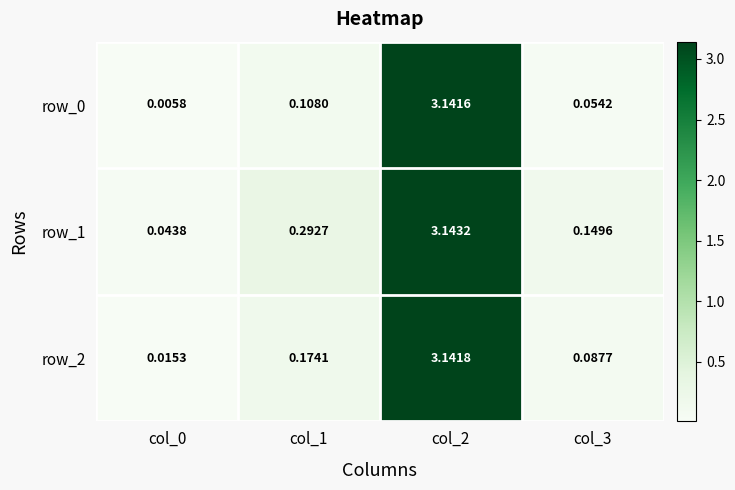

Is the value of row_0 at col_1 greater than the value of row_1 at col_0?

Yes